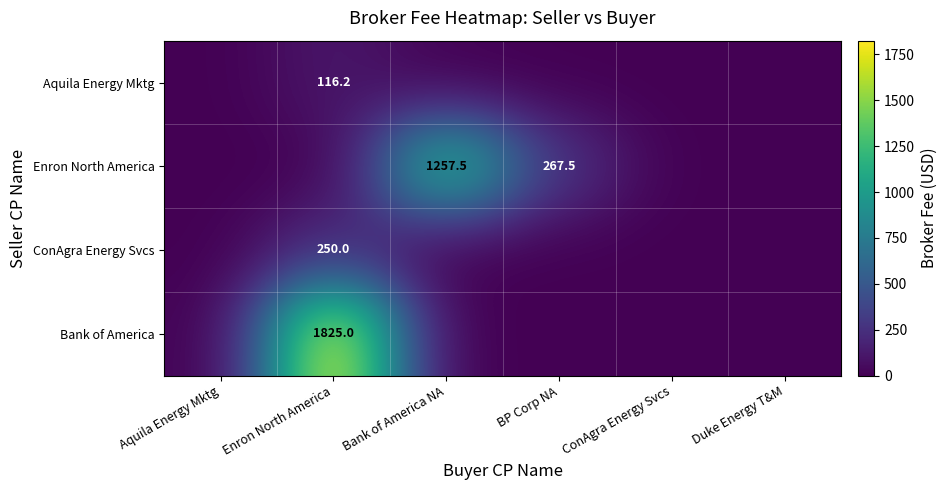

How many distinct data groups are displayed?

4